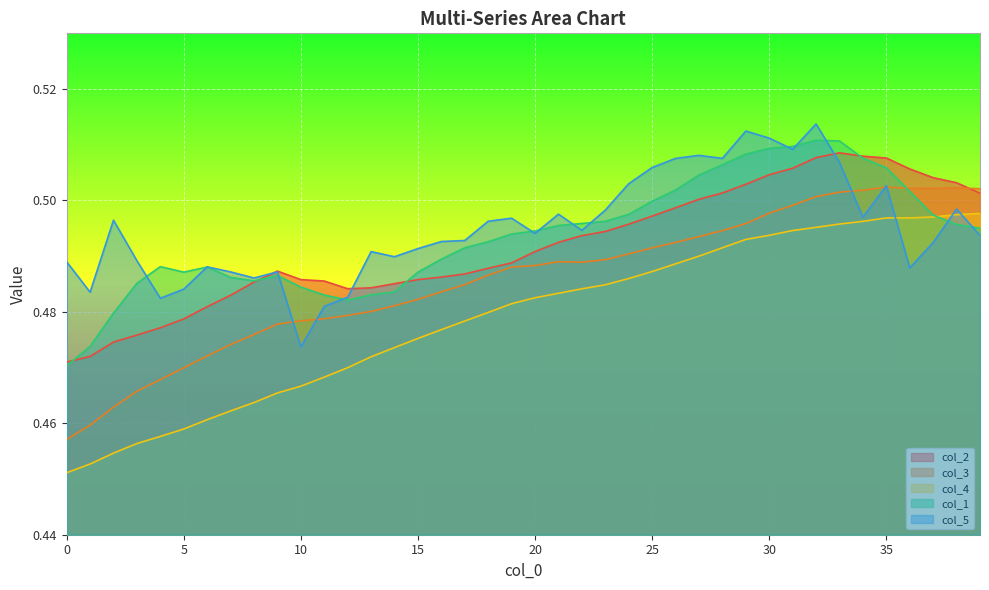

True or false: col_2 and col_4 intersect in this chart.

False